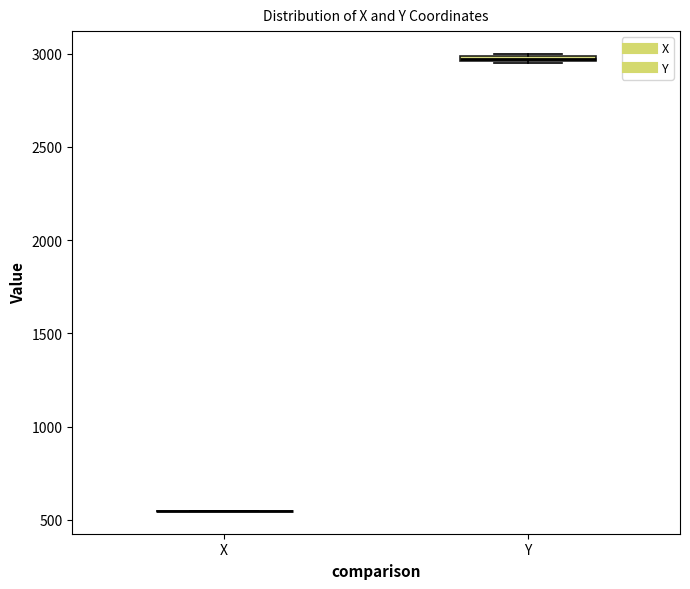

Where is the upper edge of the box for Y on the y-axis? The values are not printed on the chart, so give them approximately, as read against the axis.

3000